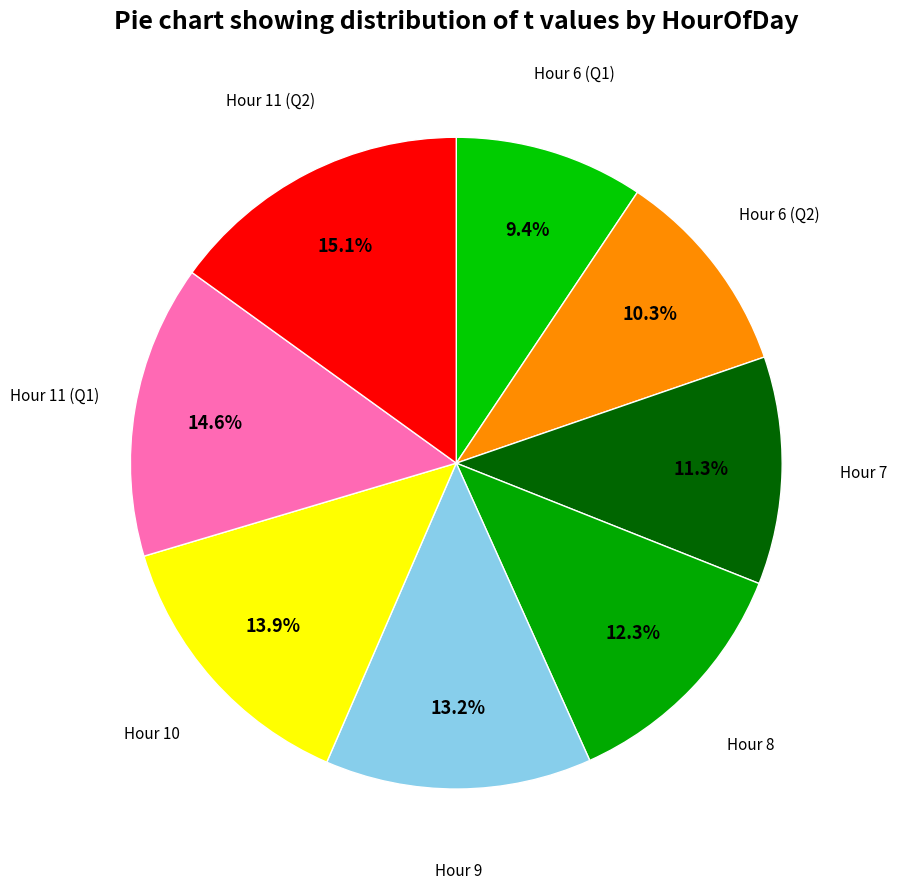

What portion of the pie excludes Hour 9?

86.8%